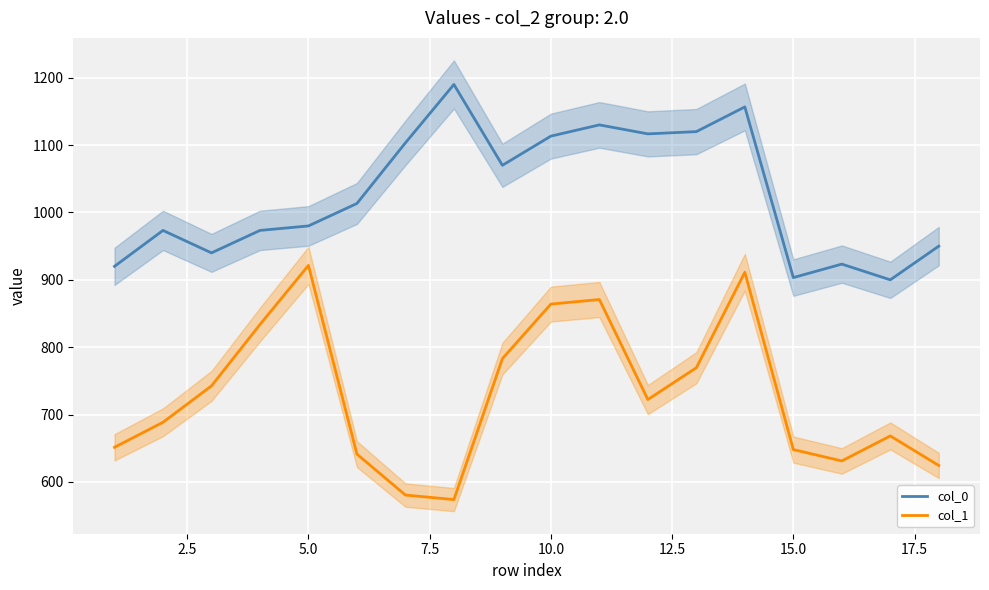

The value of col_1 at 15.0 is 648.0. True or false?

True